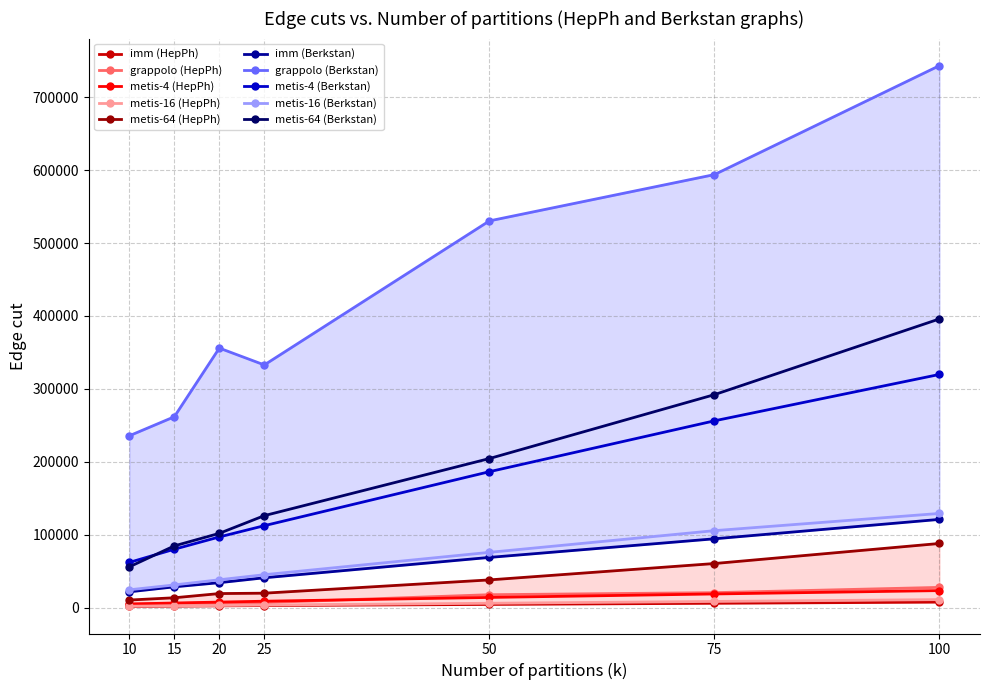

Is the value of metis-16 (HepPh) at 75 greater than the value of metis-64 (Berkstan) at 10?

No